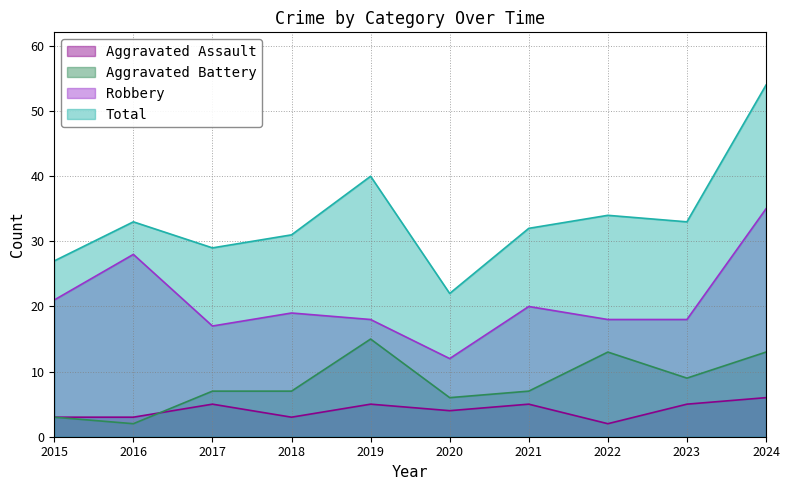

Where is the first local maximum for Aggravated Battery?

2019